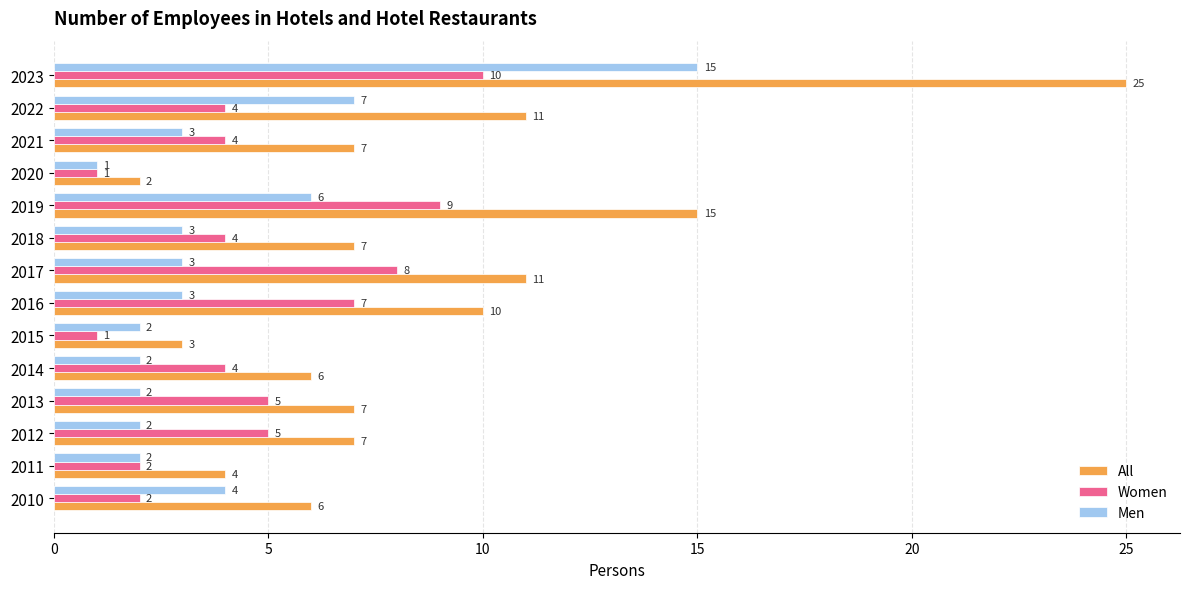

What is the maximum value for Men?

15